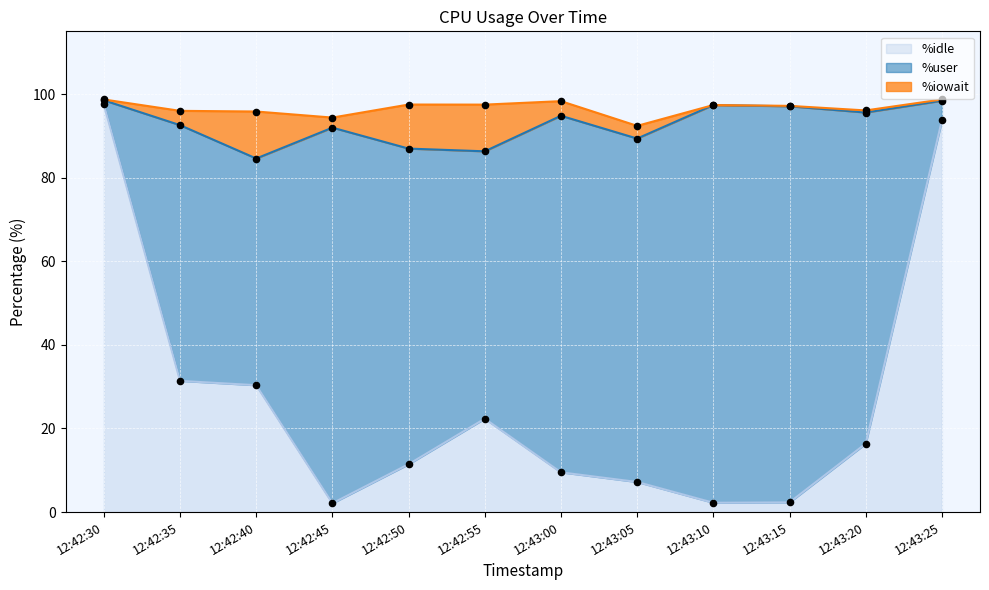

Is the value of %user at 12:43:20 greater than the value of %idle at 12:43:05?

Yes